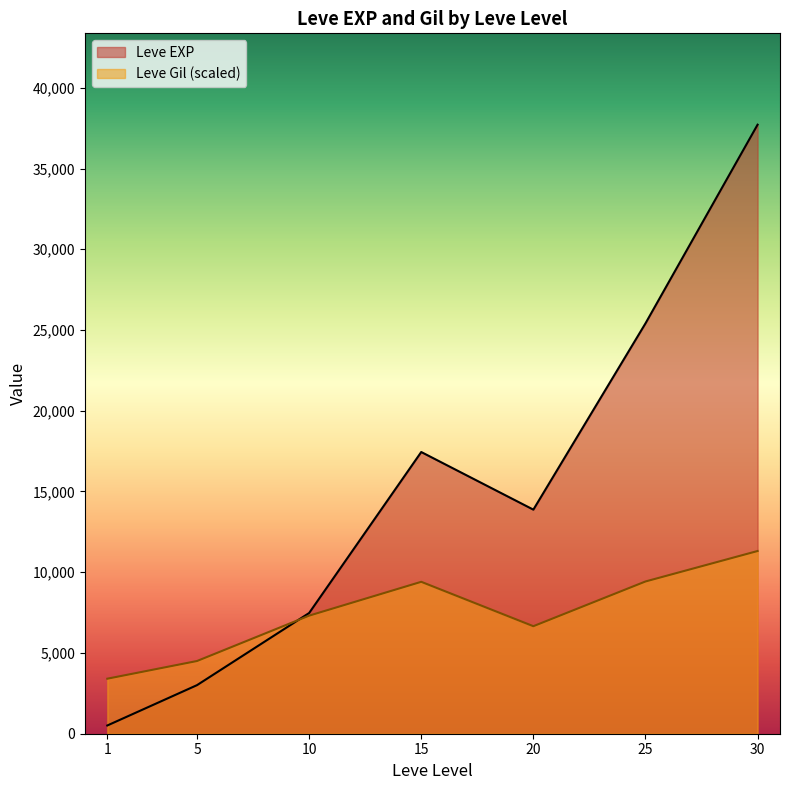

Which series has the largest range (max minus min)?

Leve EXP